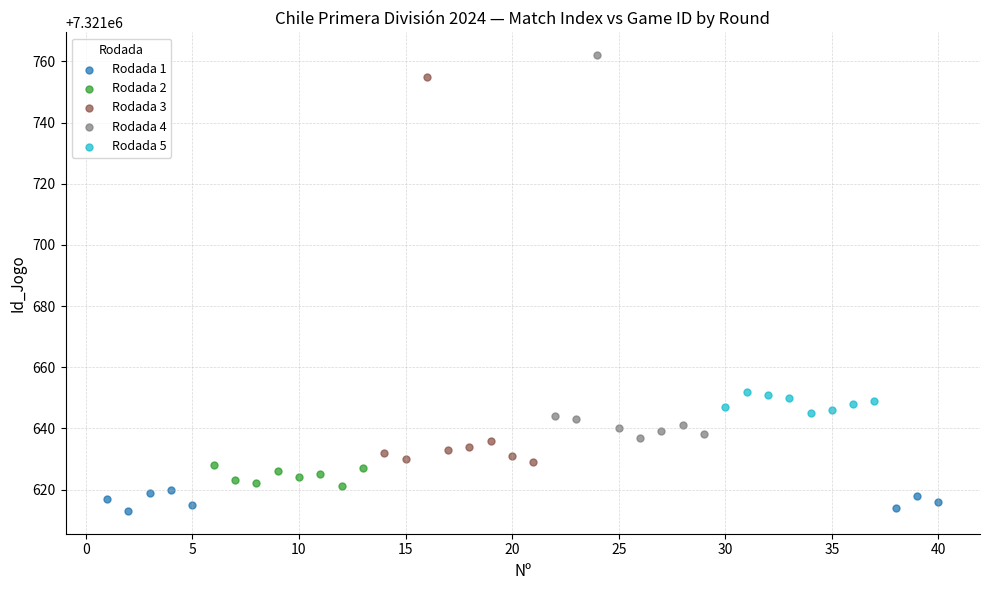

Which series reaches the minimum Y coordinate?

Rodada 1